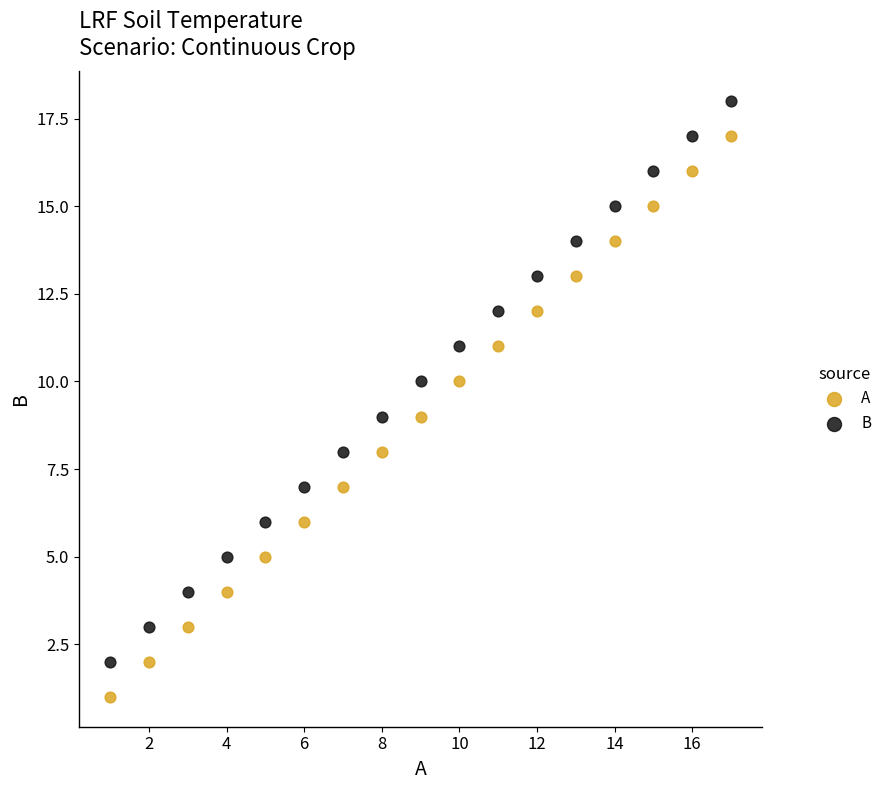

Across all data points, what is the range of Y values (max minus min)?

17